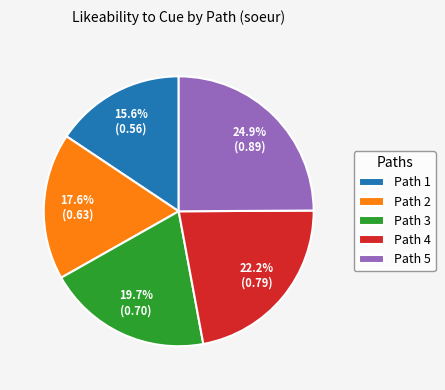

What is the total percentage of Path 5 and Path 4?

47.1%